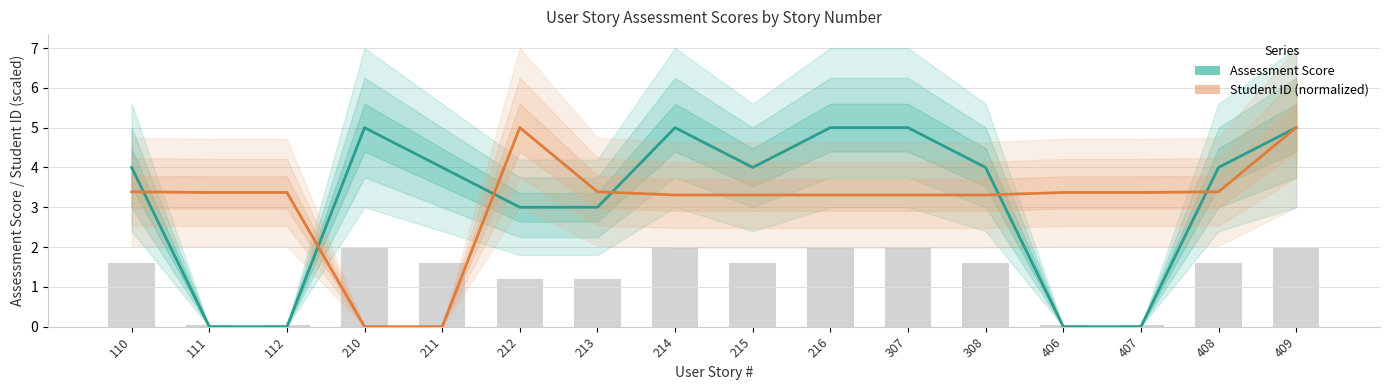

Does the chart contain any negative values?

No